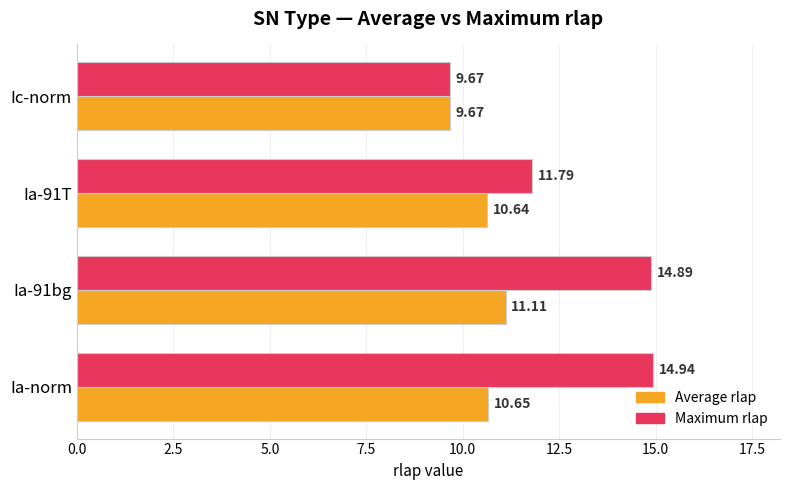

Which label corresponds to the smallest value in the chart?

Ic-norm